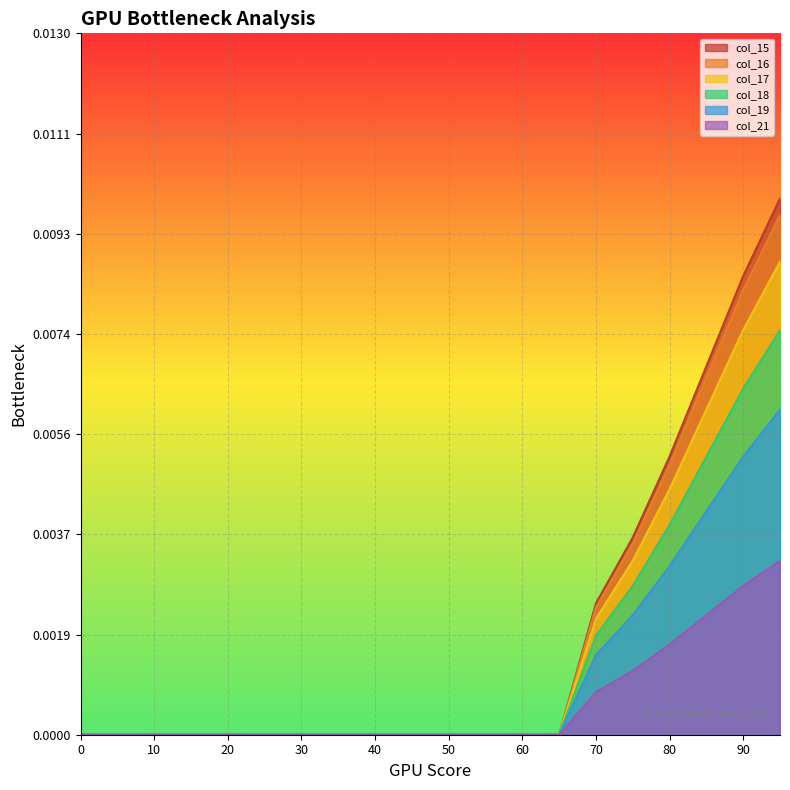

True or false: col_15 has more than 2 points higher than both neighbors.

False